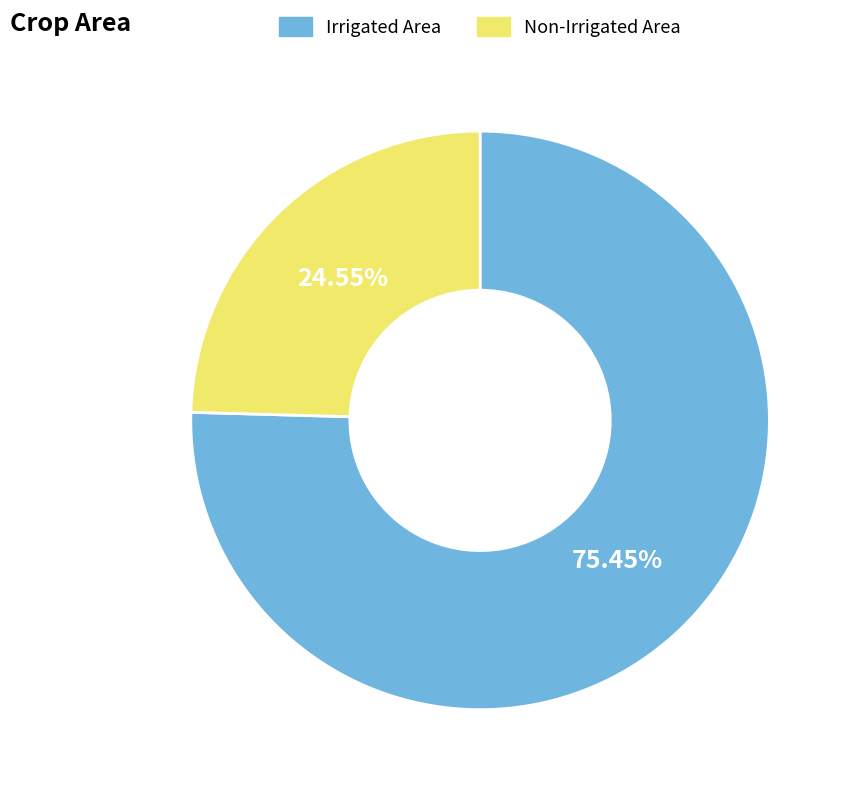

Does any single category account for the majority?

Yes